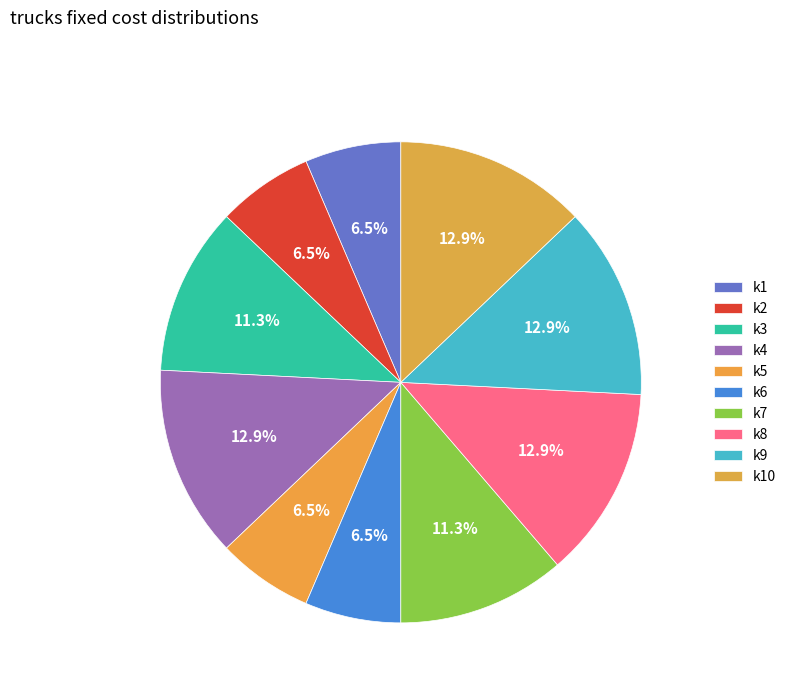

Count the number of slices in the pie.

10